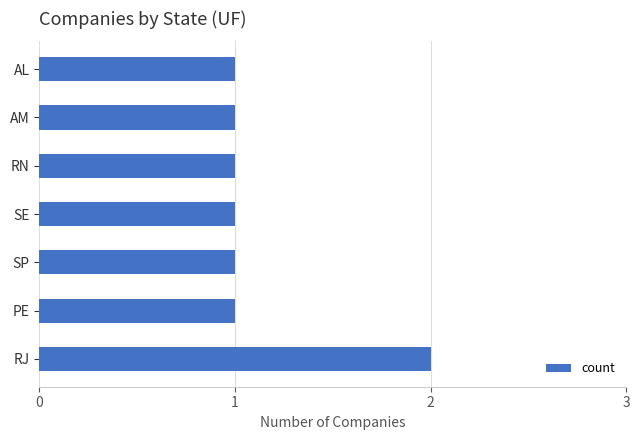

What is the difference between the maximum and minimum values?

1